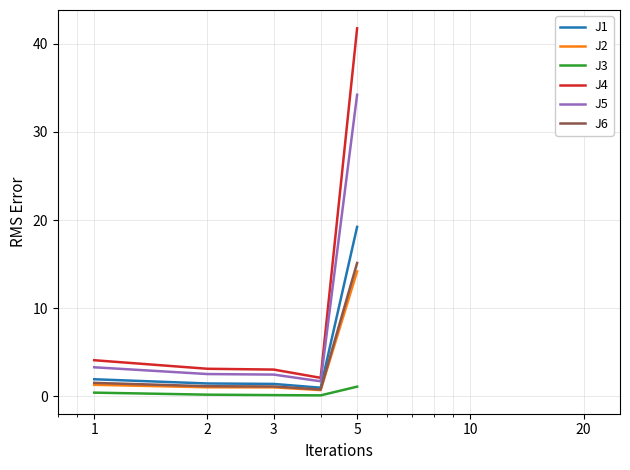

True or false: J3 and J5 cross at least once.

False